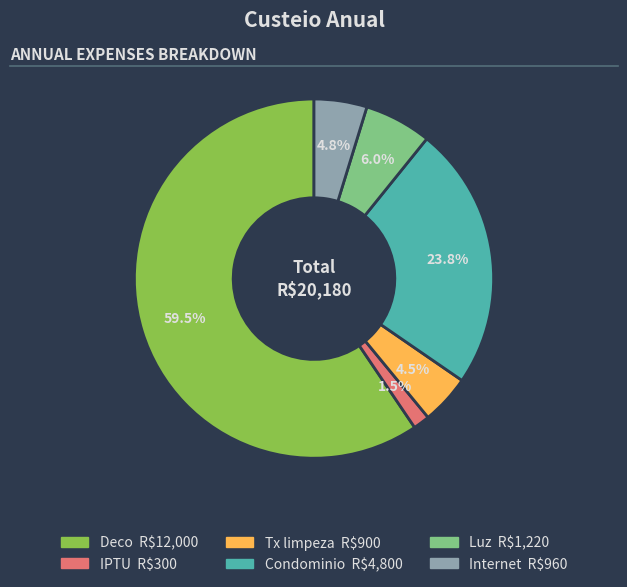

How much of the chart is everything except IPTU?

98.5%